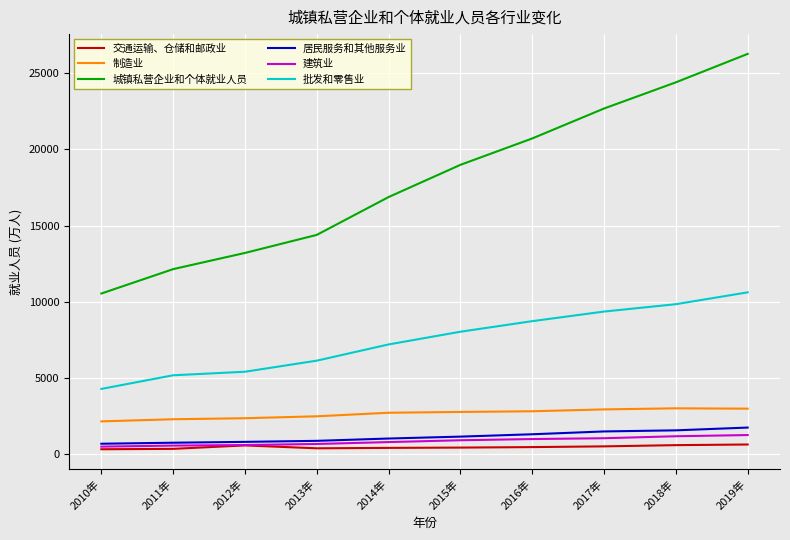

What is the average value of the 建筑业 series?

850.2